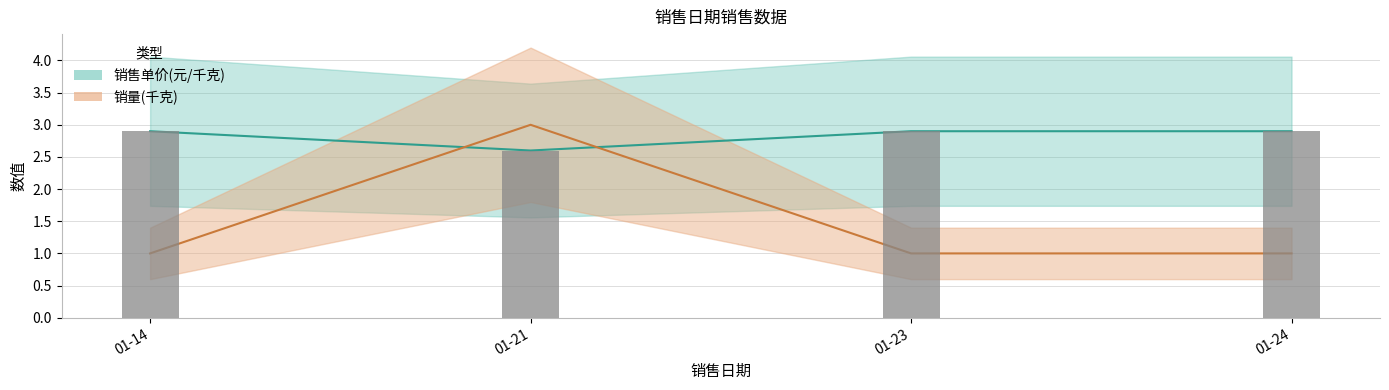

The value of 销量(千克) at 2022-01-24 is 1.0. True or false?

True